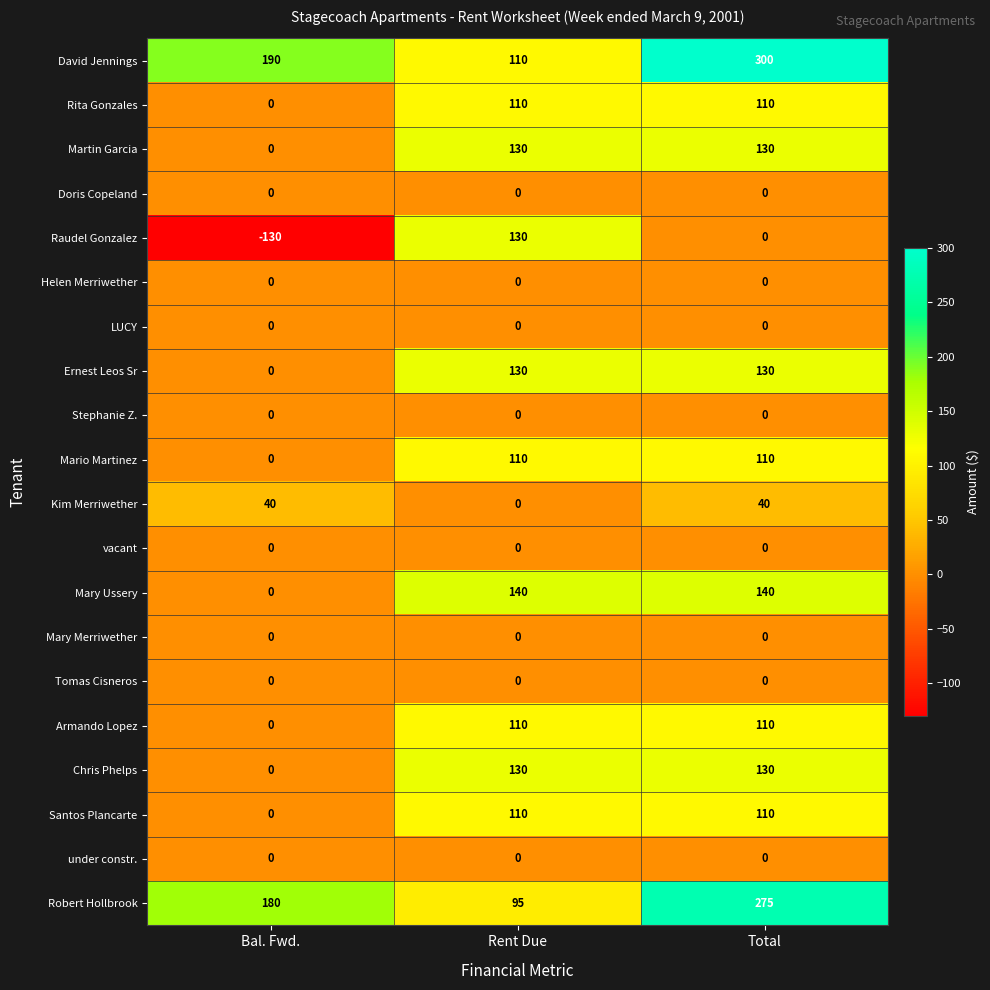

Which series changed the most between Bal. Fwd. and Total?

Mary Ussery